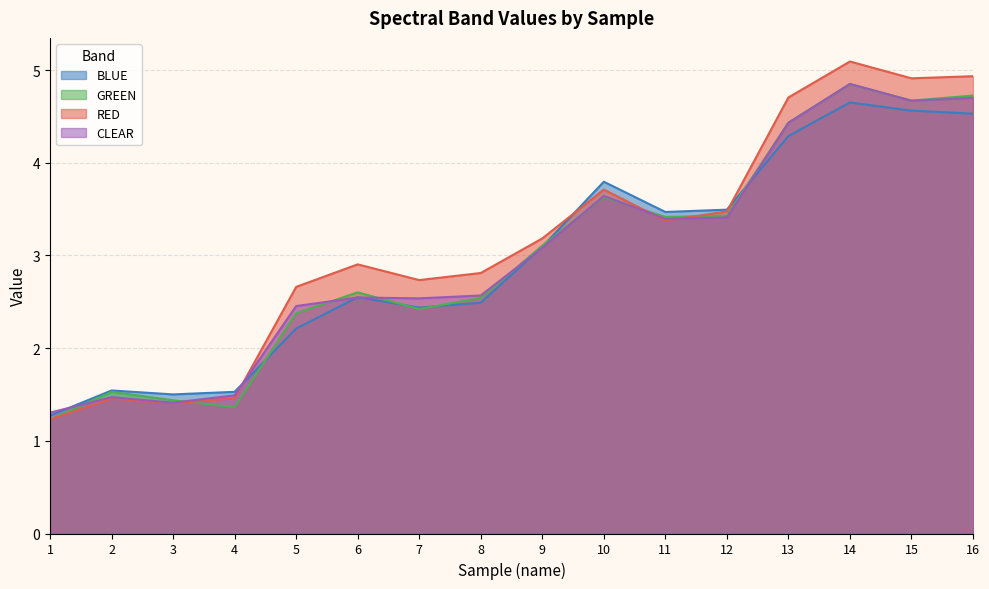

What is the total value across all series at 4?

5.8